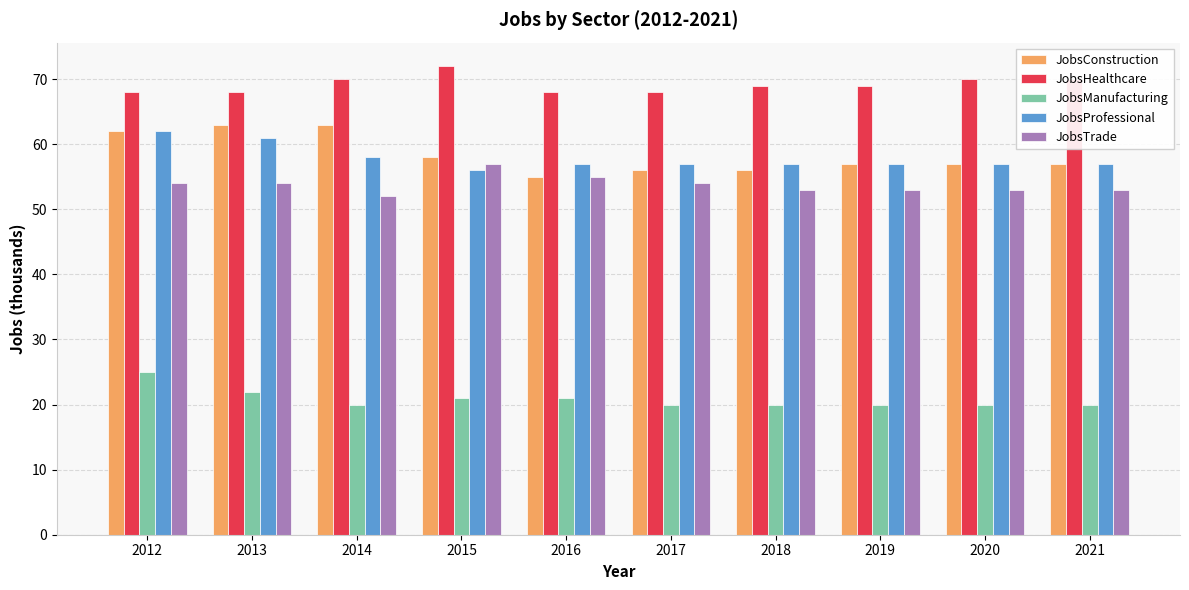

What is the sum of all JobsConstruction values?

584